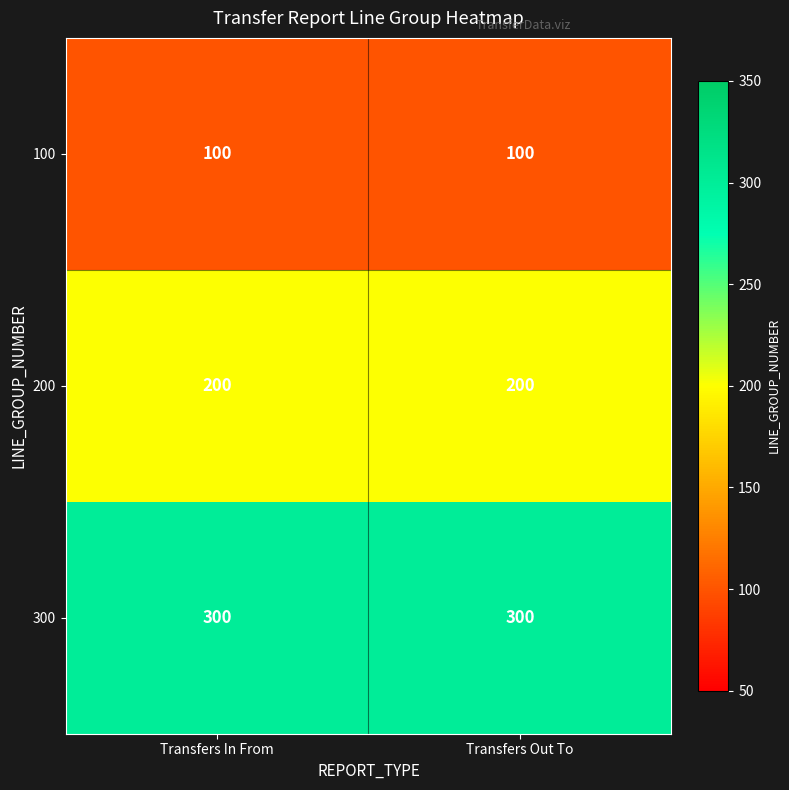

What is the approximate value of 100 at Transfers Out To?

100